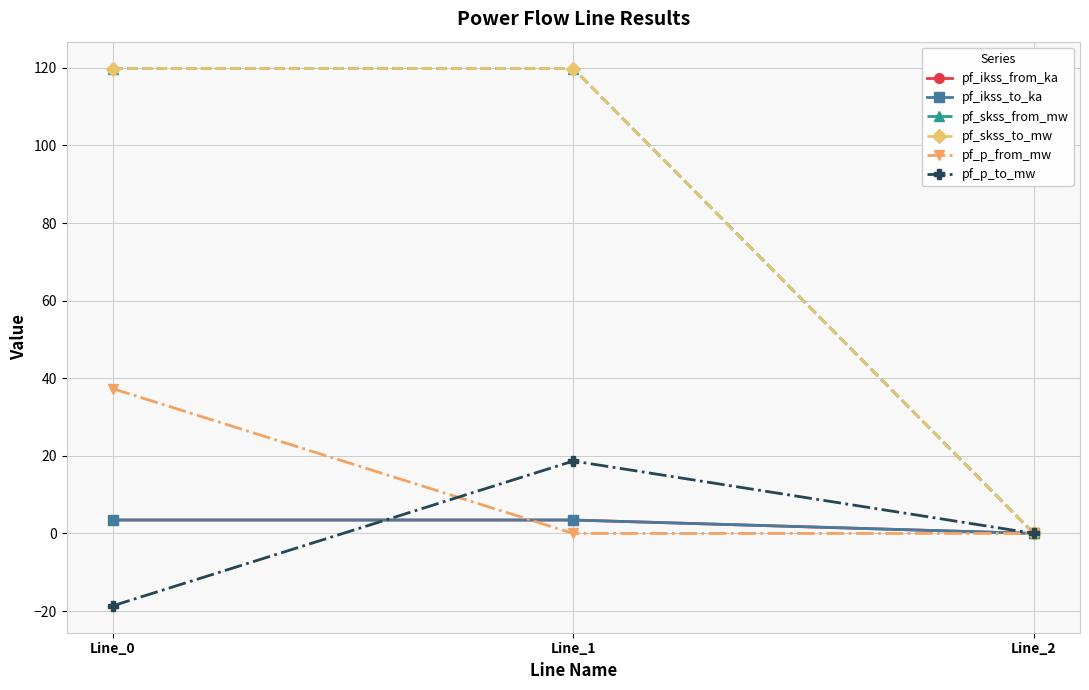

What is the difference between the pf_ikss_to_ka values at Line_0 and Line_2?

3.5